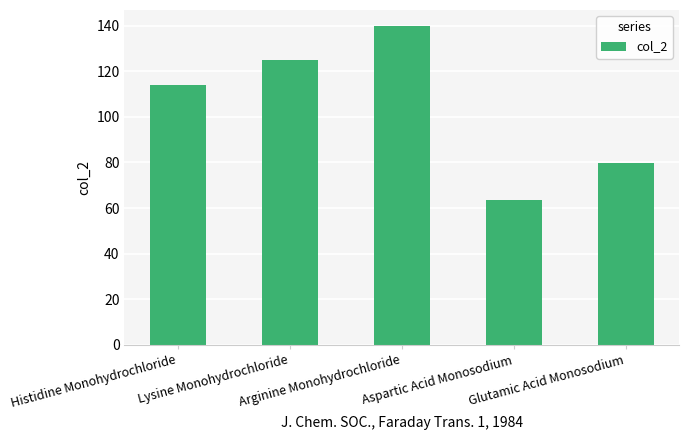

Where is the data nearest to the value 101?

Histidine Monohydrochloride